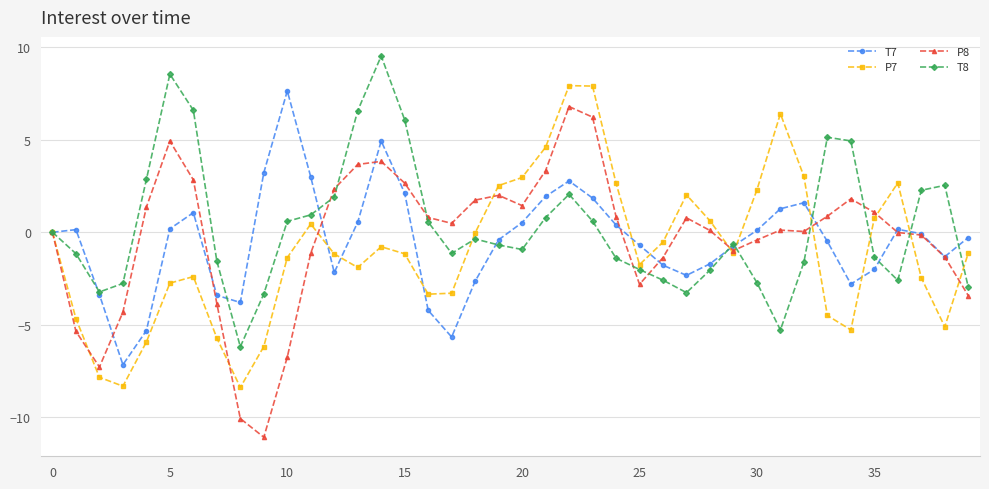

True or false: P7 has more than 0 points higher than both neighbors.

True